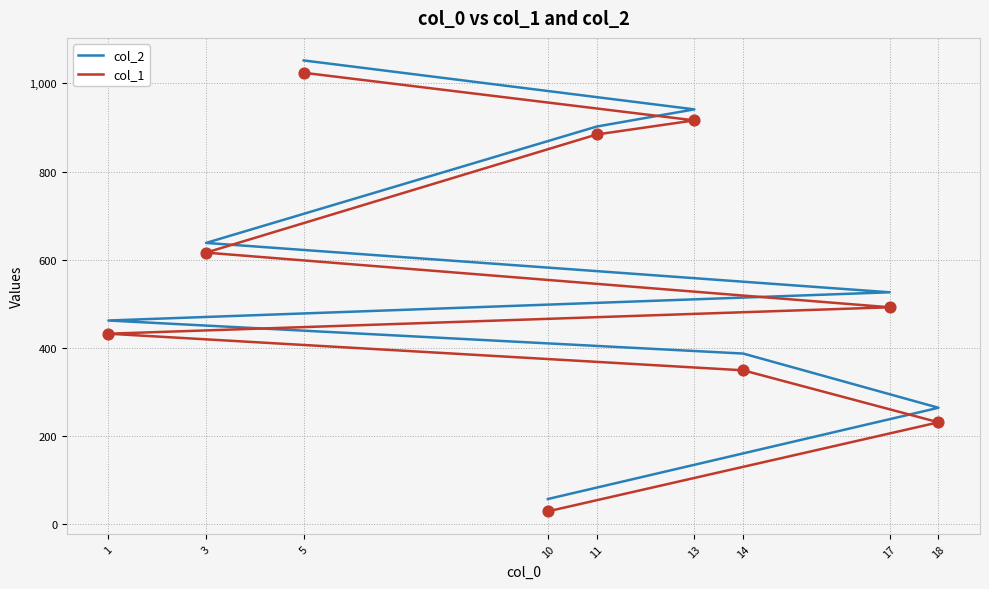

Which series reaches the maximum Y coordinate?

col_2